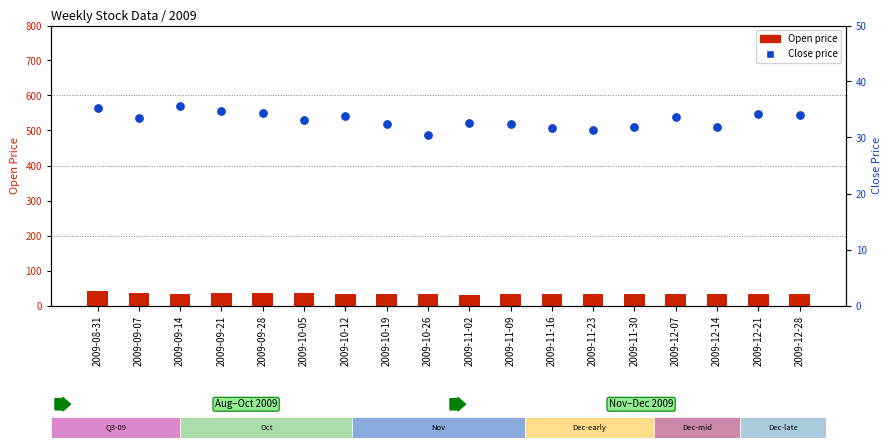

Which series has the largest total across all categories?

Open